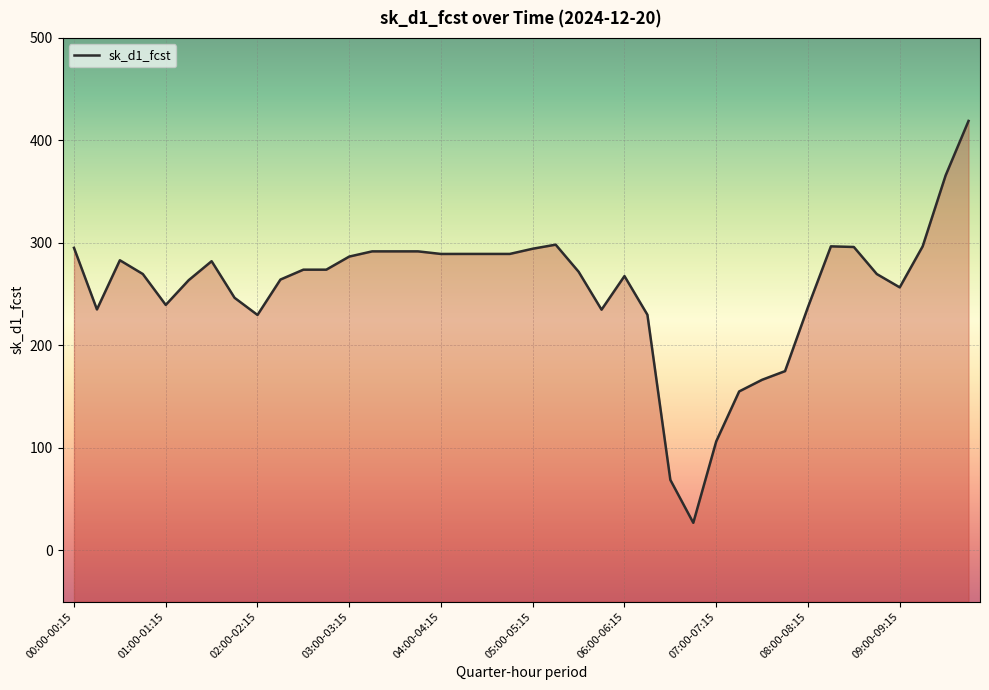

Where is the data nearest to the value 222?

02:00-02:15